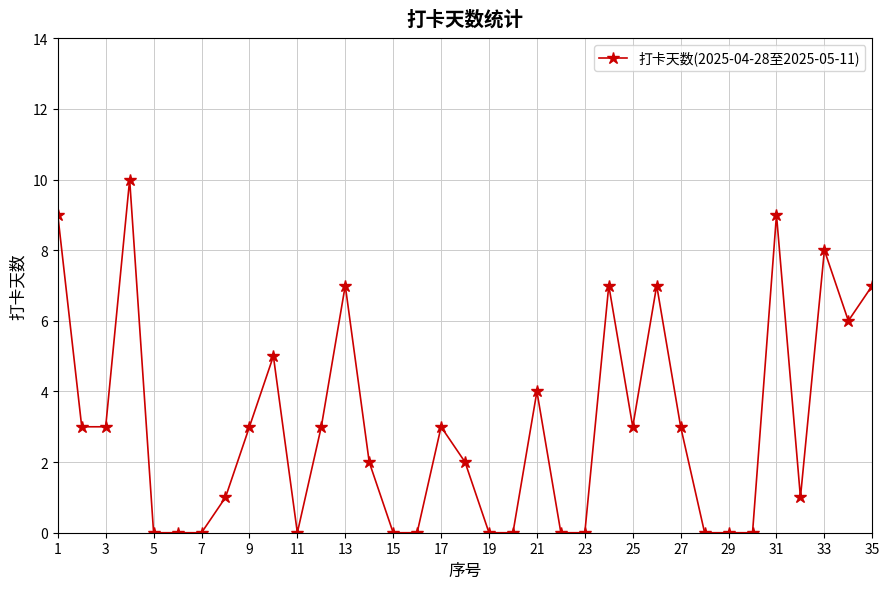

What is the value of the 12th point from the left?

3